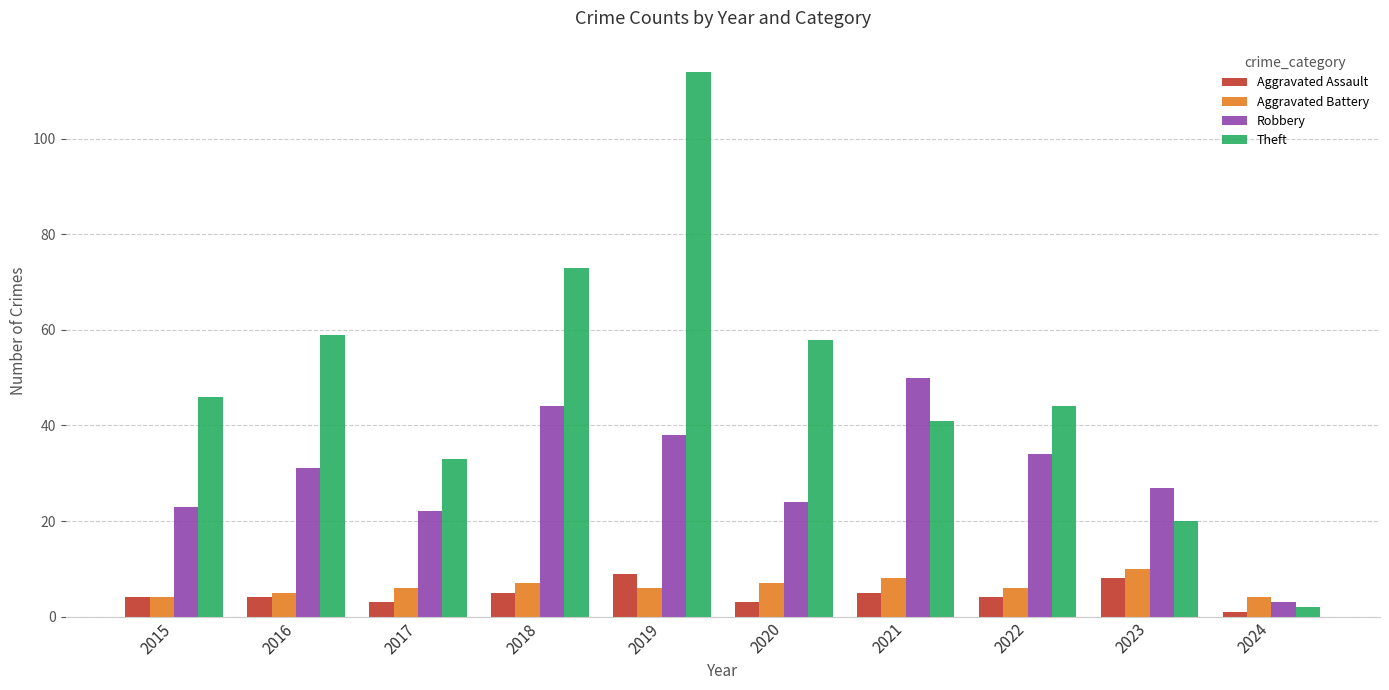

What is the sum of all Theft values?

490